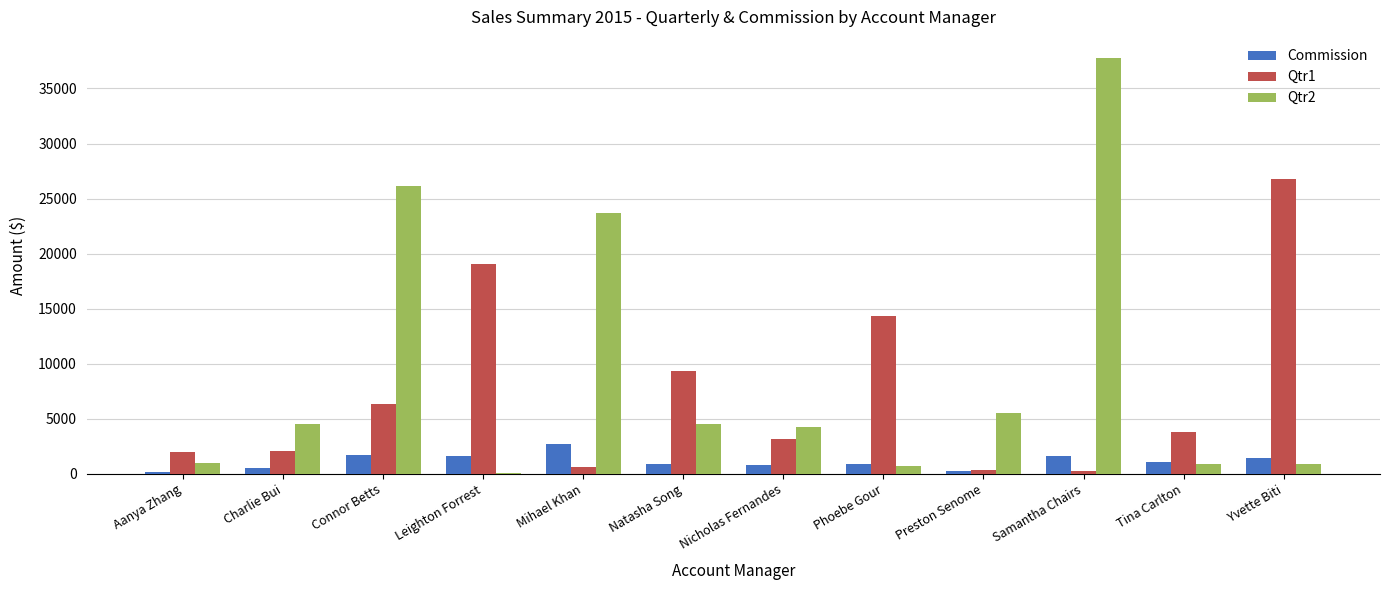

Which series changed the most between Connor Betts and Yvette Biti?

Qtr2